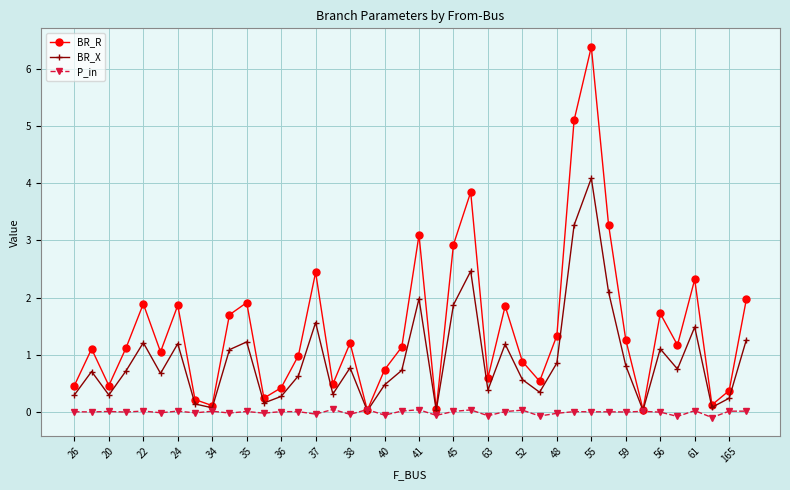

What is the value of the BR_X point at the 3rd from the left?

0.3